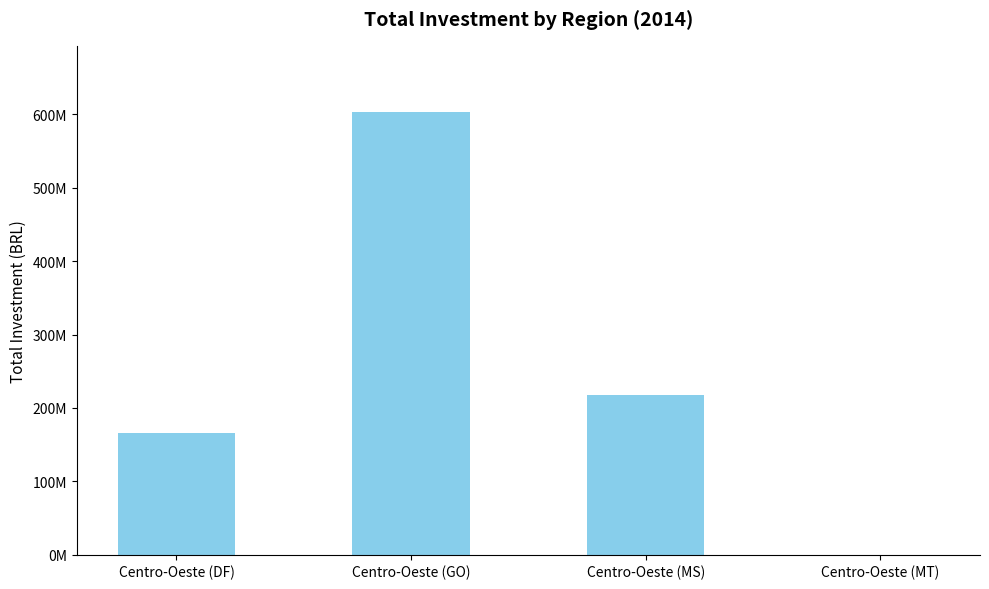

What is the label of the 4th bar from the right?

Centro-Oeste (DF)